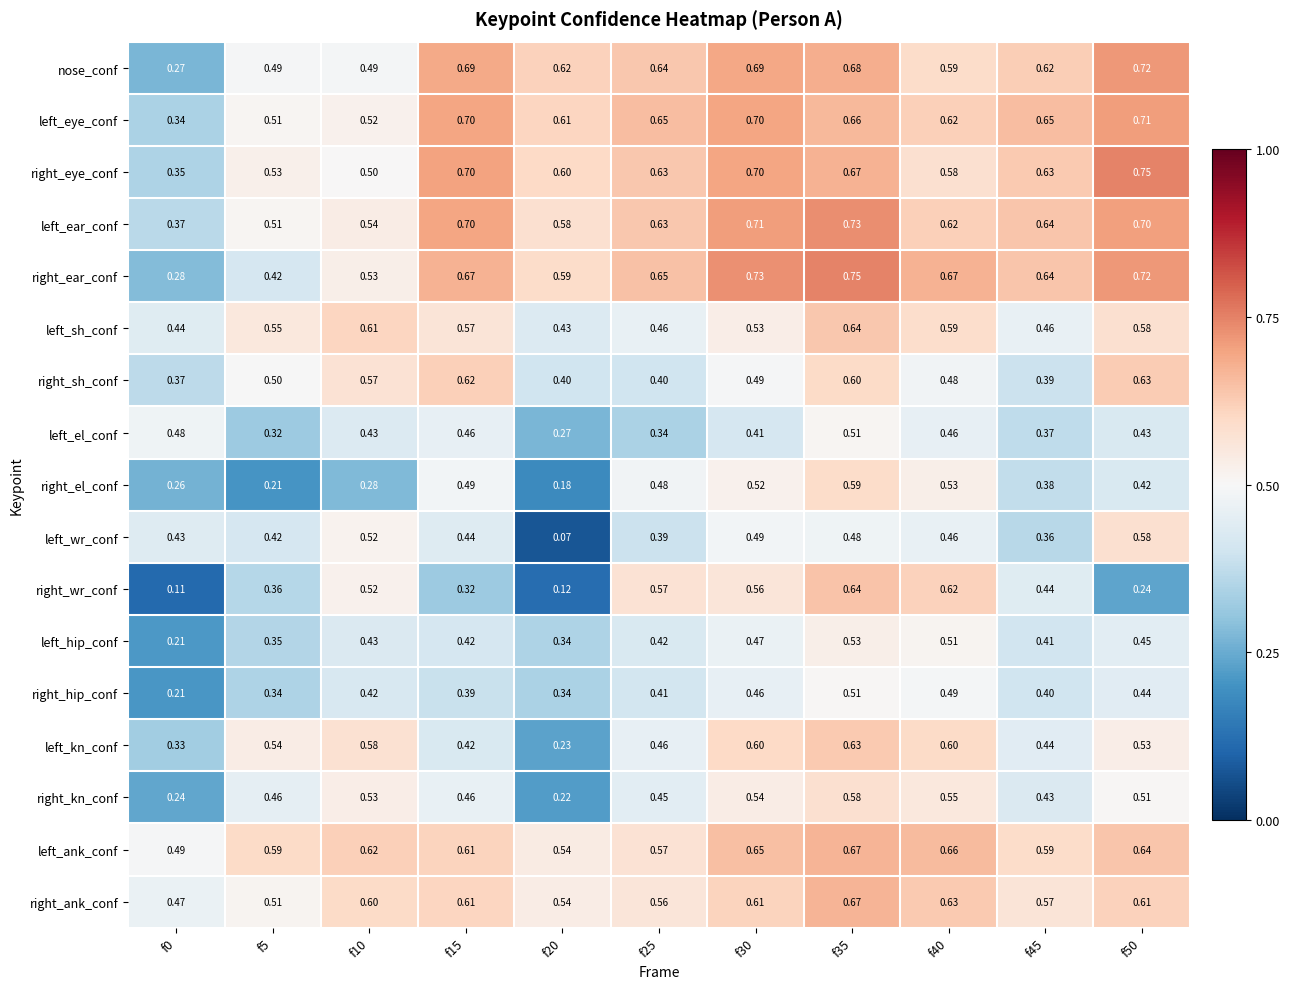

At which category is the sum across all series the highest?

f35